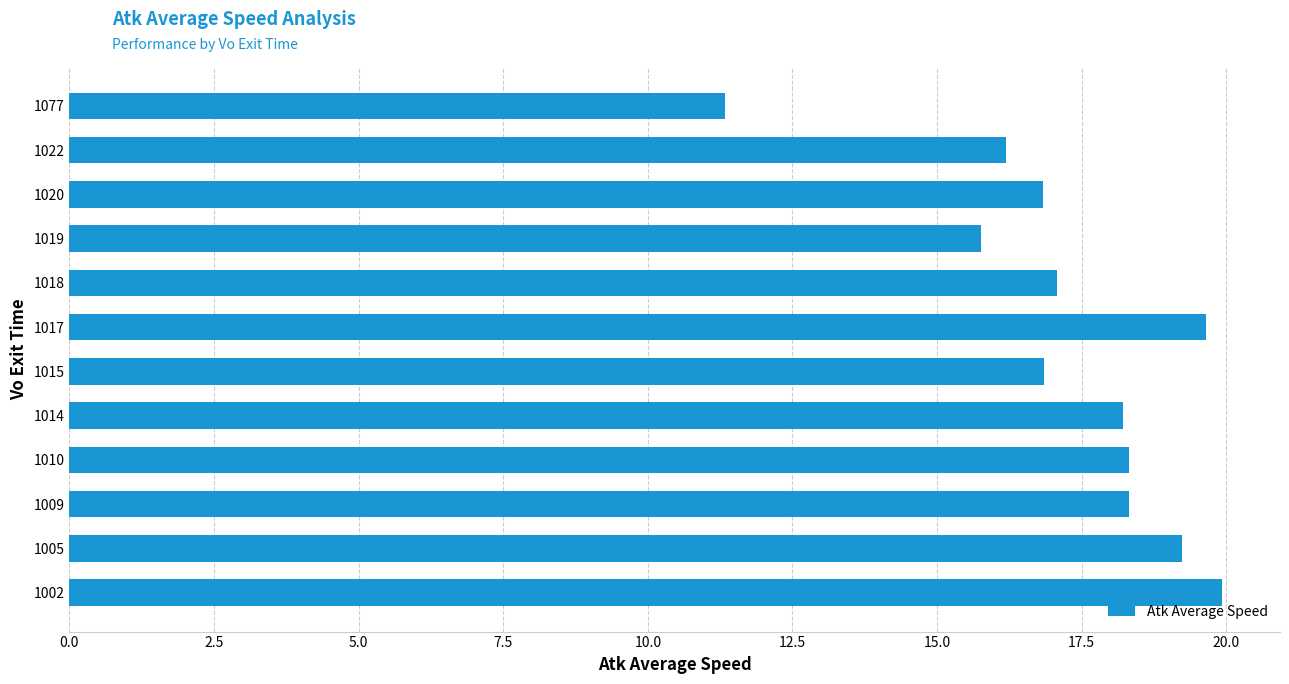

The chart shows a value of 31.8 at 1005. True or false?

False